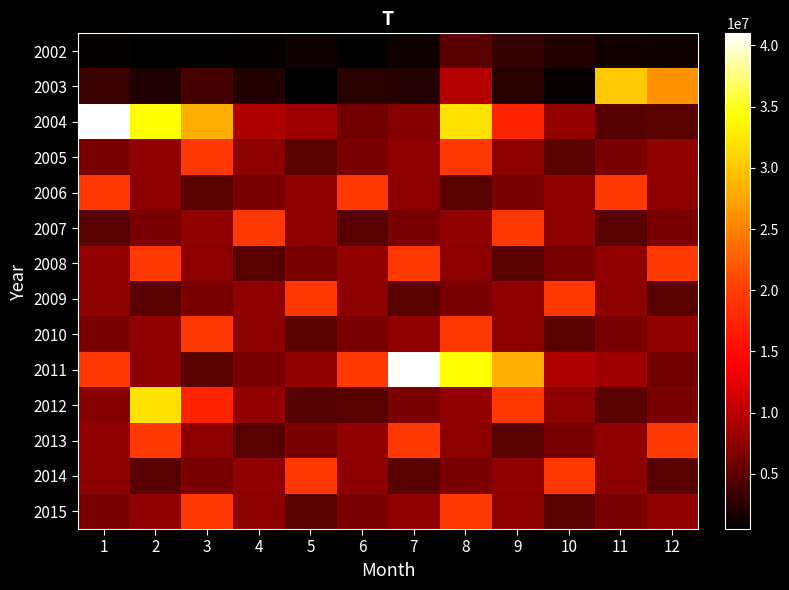

Reading left to right, what are all the values shown in this chart?

2002: 1=784960	2=515690	3=557710	4=741930	5=1229560	6=588210	7=1205200	8=4773360	9=3104390	10=2294710	11=1337720	12=1253780
2003: 1=3334220	2=2005330	3=3838900	4=2221000	5=490280	6=2496130	7=2326520	8=9757490	9=2420780	10=908480	11=30098720	12=26188490
2004: 1=40989250	2=34261120	3=28312790	4=9312460	5=8307970	6=6183110	7=7084850	8=32063890	9=17421560	10=7743220	11=4680780	12=4864270
2005: 1=6472320	2=7665770	3=19458690	4=7298790	5=4864270	6=6472320	7=7665770	8=19458690	9=7298790	10=4864270	11=6472320	12=7665770
2006: 1=19458690	2=7298790	3=4864270	4=6472320	5=7665770	6=19458690	7=7298790	8=4864270	9=6472320	10=7665770	11=19458690	12=7298790
2007: 1=4864270	2=6472320	3=7665770	4=19458690	5=7298790	6=4864270	7=6472320	8=7665770	9=19458690	10=7298790	11=4864270	12=6472320
2008: 1=7665770	2=19458690	3=7298790	4=4864270	5=6472320	6=7665770	7=19458690	8=7298790	9=4864270	10=6472320	11=7665770	12=19458690
2009: 1=7298790	2=4864270	3=6472320	4=7665770	5=19458690	6=7298790	7=4864270	8=6472320	9=7665770	10=19458690	11=7298790	12=4864270
2010: 1=6472320	2=7665770	3=19458690	4=7298790	5=4864270	6=6472320	7=7665770	8=19458690	9=7298790	10=4864270	11=6472320	12=7665770
2011: 1=19458690	2=7298790	3=4864270	4=6472320	5=7665770	6=19458690	7=40989250	8=34261120	9=28312790	10=9312460	11=8307970	12=6183110
2012: 1=7084850	2=32063890	3=17421560	4=7743220	5=4680780	6=4864270	7=6472320	8=7665770	9=19458690	10=7298790	11=4864270	12=6472320
2013: 1=7665770	2=19458690	3=7298790	4=4864270	5=6472320	6=7665770	7=19458690	8=7298790	9=4864270	10=6472320	11=7665770	12=19458690
2014: 1=7298790	2=4864270	3=6472320	4=7665770	5=19458690	6=7298790	7=4864270	8=6472320	9=7665770	10=19458690	11=7298790	12=4864270
2015: 1=6472320	2=7665770	3=19458690	4=7298790	5=4864270	6=6472320	7=7665770	8=19458690	9=7298790	10=4864270	11=6472320	12=7665770